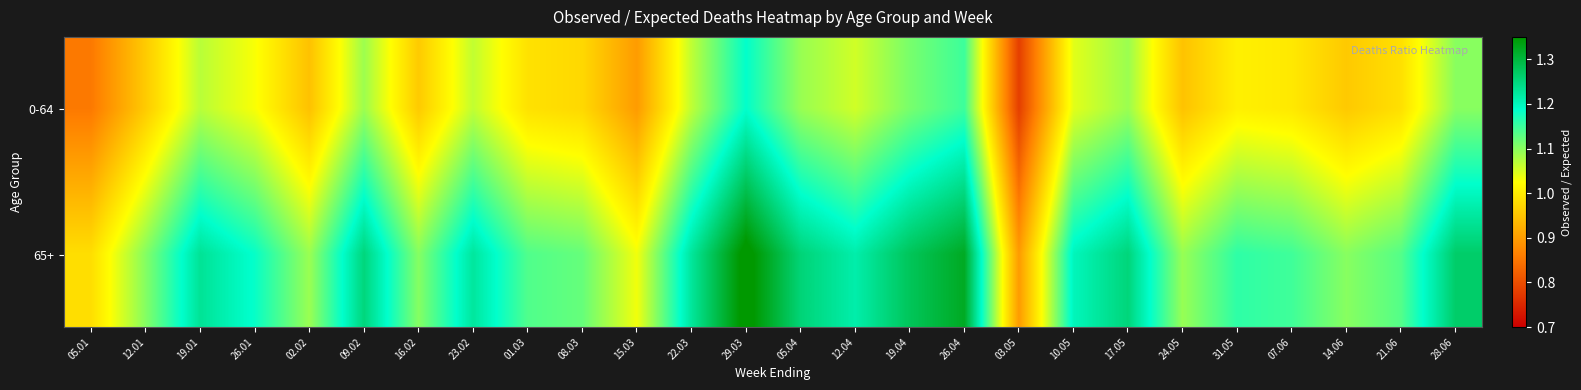

At how many categories does at least one series exceed 1?

24